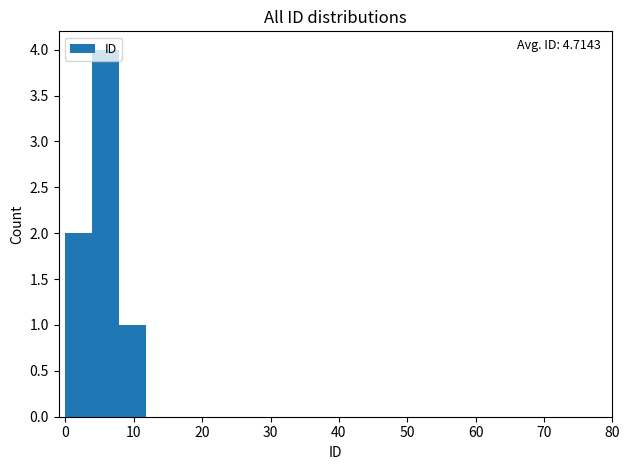

Read against the x-axis, roughly where is the centre of the tallest bar?

6